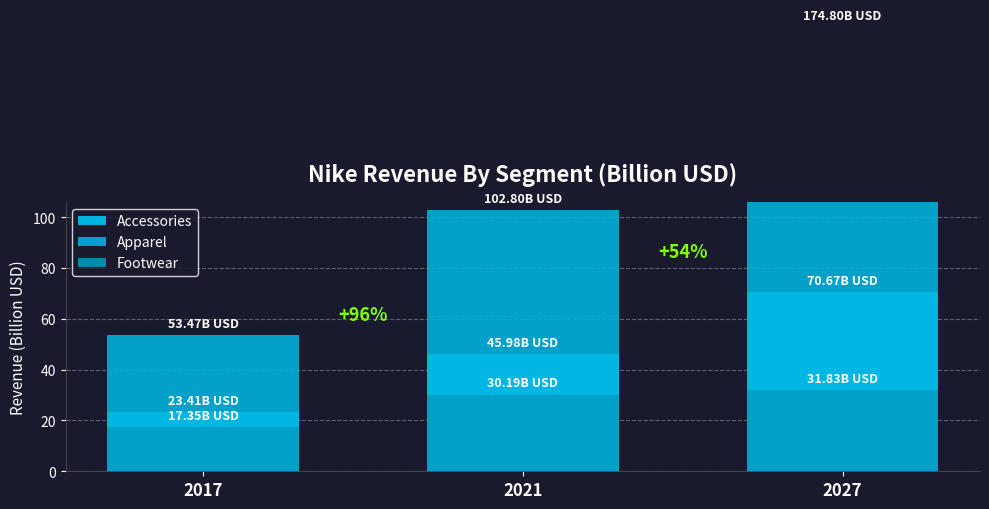

What is the sum of the Accessories values at 2027 and 2021?

116.7